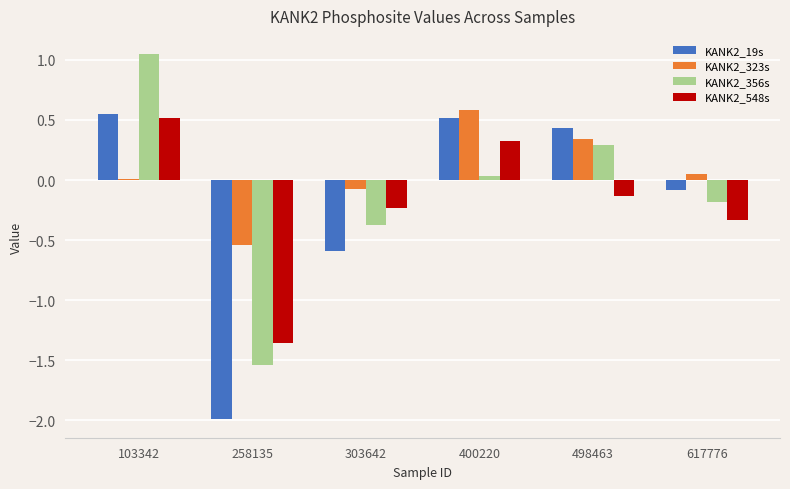

The value of KANK2_323s at 258135 is -0.8. True or false?

False